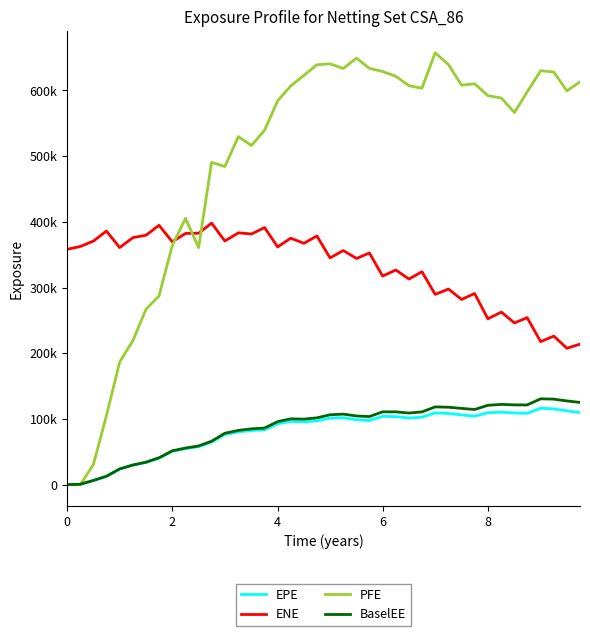

What are all the series names shown in the legend?

EPE, ENE, PFE, BaselEE